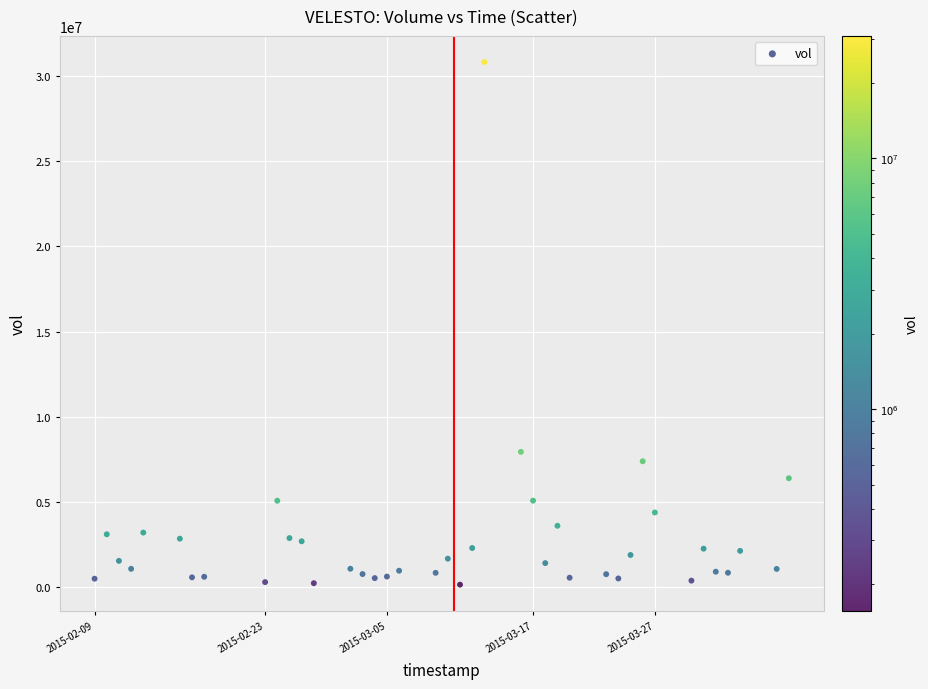

What Y value in the scatter plot is closest to 15486300?

7948900